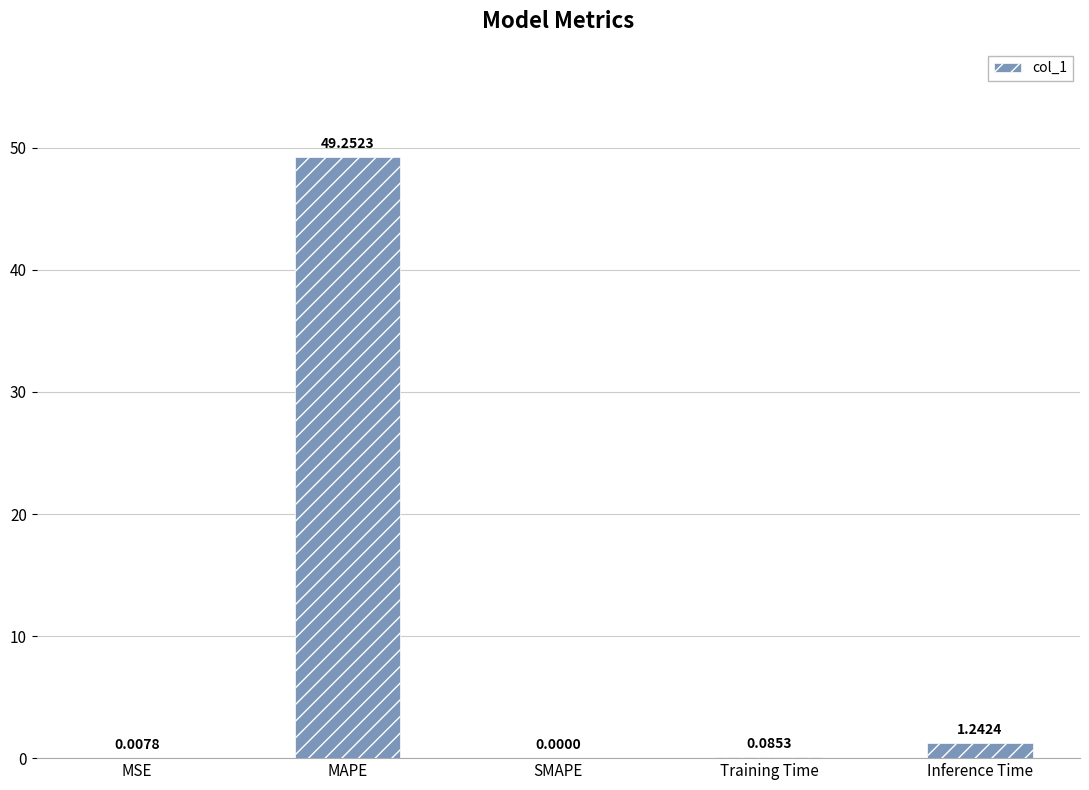

Which category has the highest value across all series?

MAPE